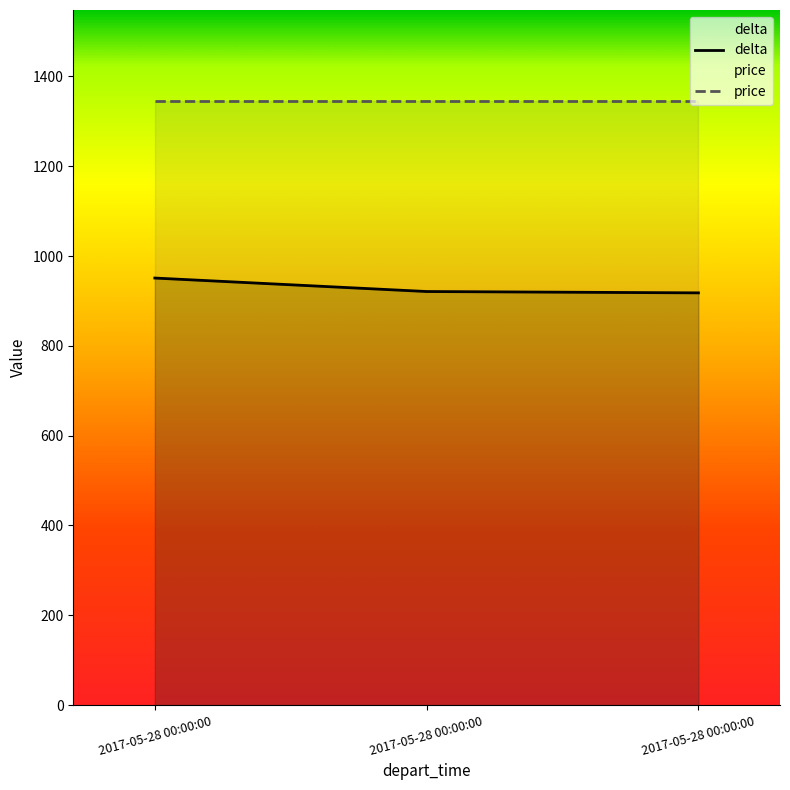

What is the greatest value displayed?

1346